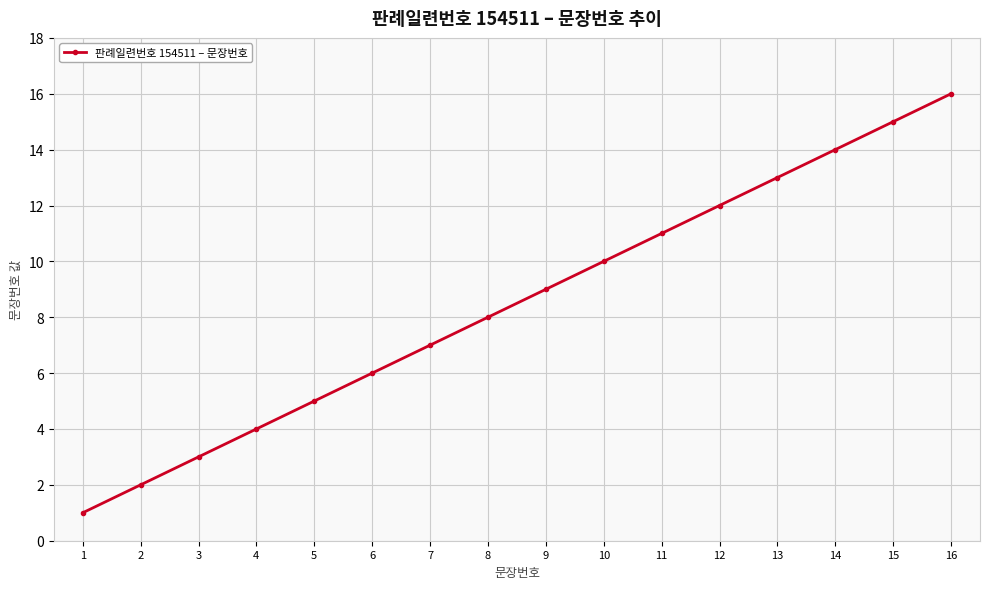

The chart shows a value of 8 at 5. True or false?

False